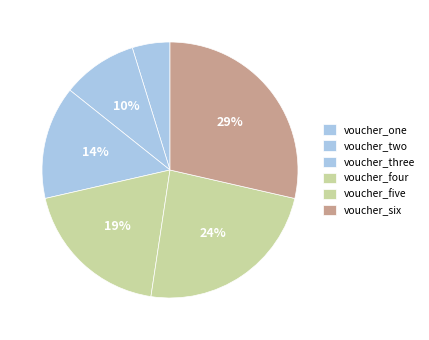

Approximately how many times larger is the value at voucher_two compared to voucher_one?

2.0